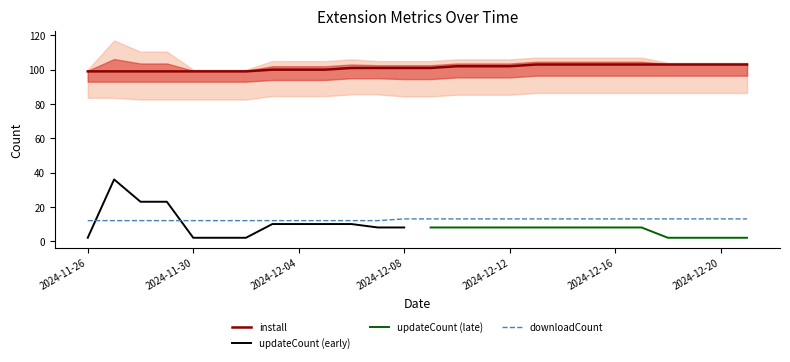

What is the difference between the maximum and second lowest values in the install series?

4